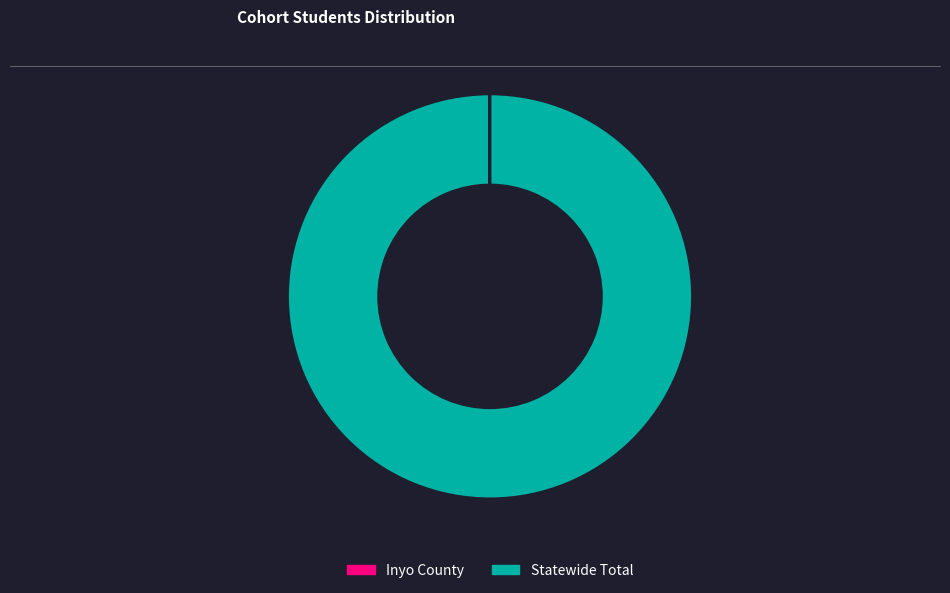

What is the majority slice?

Statewide Total